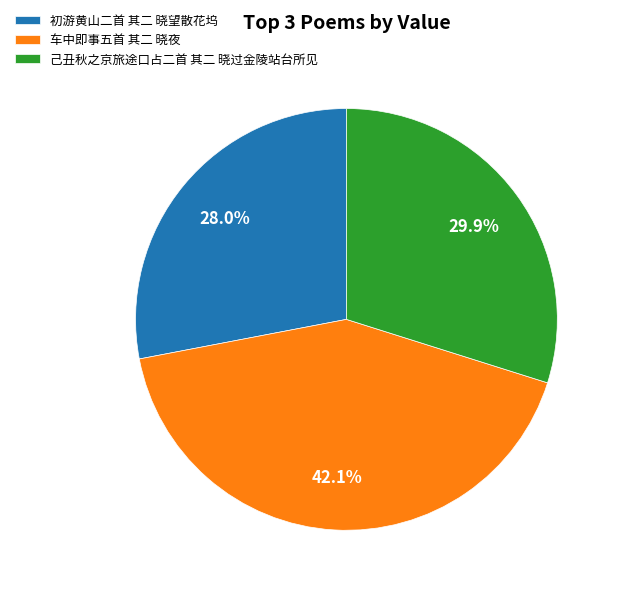

What percentage is the 己丑秋之京旅途口占二首 其二 晓过金陵站台所见 slice, to the nearest percent?

30%